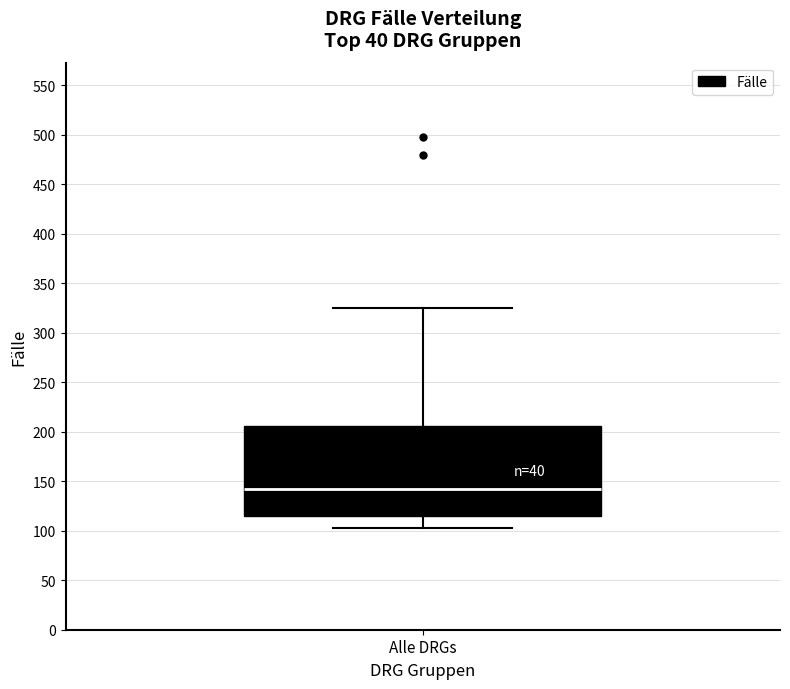

Where does the median line of the box for Alle DRGs sit on the y-axis? The values are not printed on the chart, so give them approximately, as read against the axis.

140